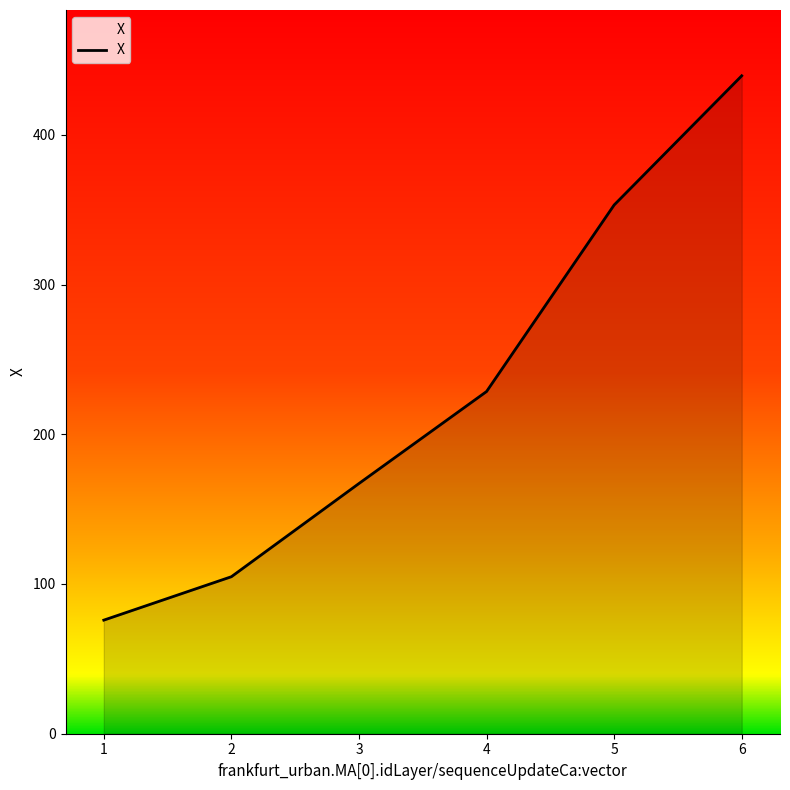

Reading left to right, extract all data points from this chart.

1=75.9	2=104.9	3=167.1	4=228.6	5=353.1	6=439.4